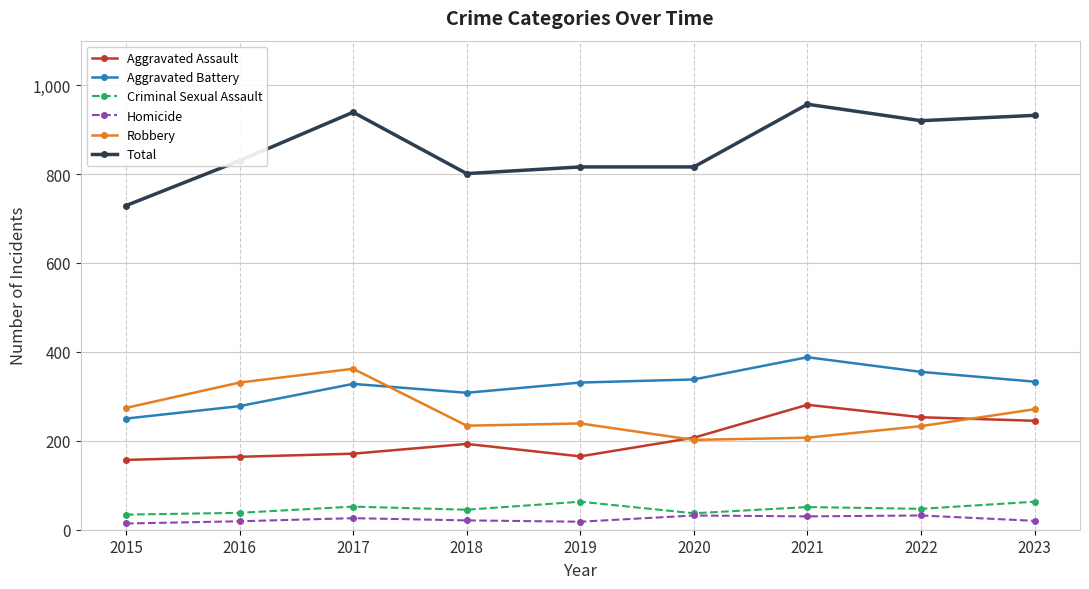

What are all the series names shown in the legend?

Aggravated Assault, Aggravated Battery, Criminal Sexual Assault, Homicide, Robbery, Total